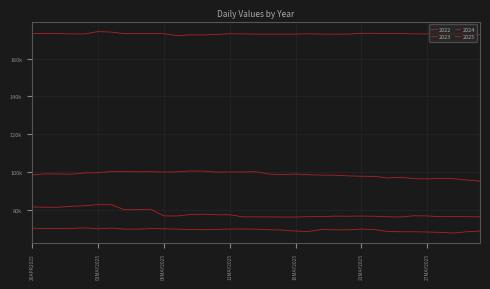

Reading left to right, transcribe all the data shown in this chart.

2022: 70142	69993	70001	70063	70311	69821	70191	69676	69636	69948	69848	69669	69434	69338	69488	69721	69721	69636	69331	69141	68628	68425	69484	69293	69293	69657	69409	68409	68255	68255	68110	67943	67559	68274	68619
2023: 81400	81229	81229	81757	82018	82617	82617	79971	79950	80191	76686	76595	77363	77575	77267	77267	76152	76152	76127	76050	76050	76280	76280	76527	76487	76556	76491	76189	76111	76729	76640	76231	76330	76249	76142
2024: 98351	98882	98882	98757	99413	99522	100147	100136	100042	100096	99879	100001	100427	100392	99843	99919	99919	100060	98801	98516	98825	98463	98273	98202	97851	97640	97597	96711	97114	96353	96270	96502	96316	95656	95032
2025: 173219	173219	173219	173021	172997	174232	174015	173173	173173	173173	173170	172105	172516	172504	172700	173152	173021	172919	172888	172888	172888	173090	172921	172910	172910	173344	173321	173278	173247	173021	173021	173096	173210	172963	172732